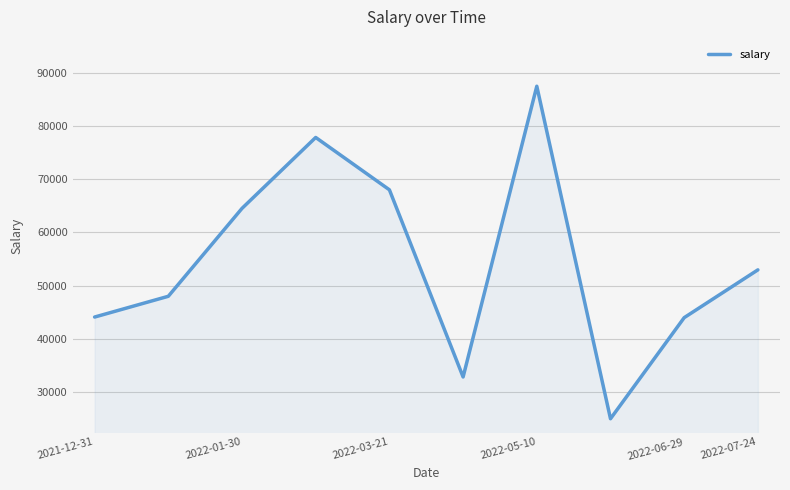

True or false: there are more than 2 points higher than both neighbors.

False